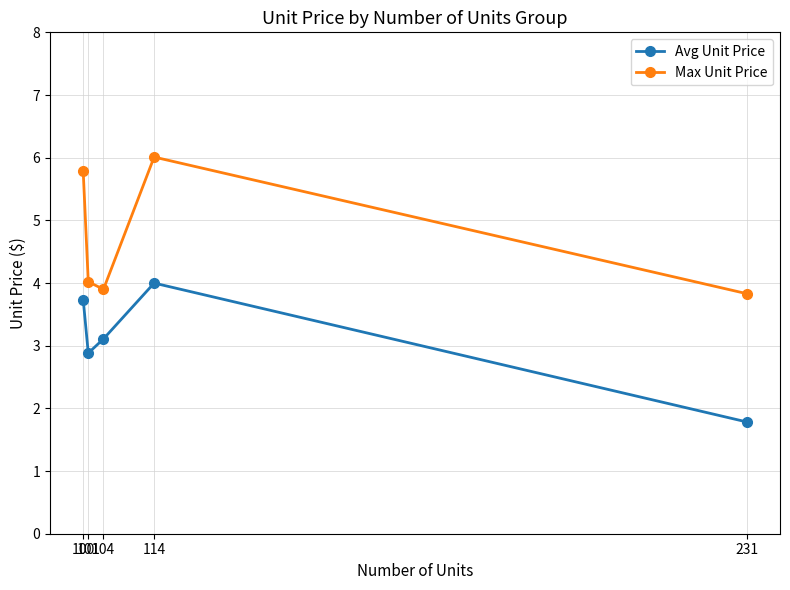

Read the Avg Unit Price value at 114.

4.0